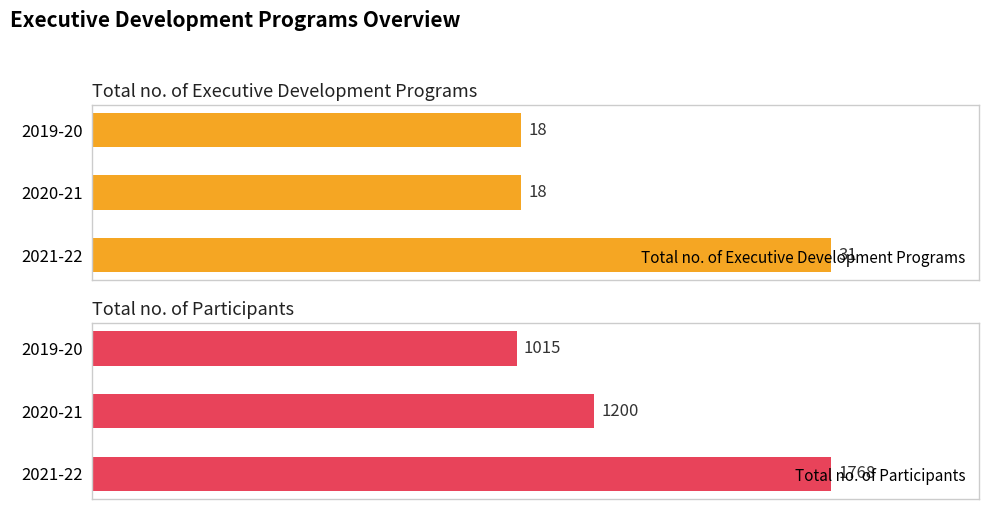

Where is Total no. of Participants nearest to the value 1391?

2020-21